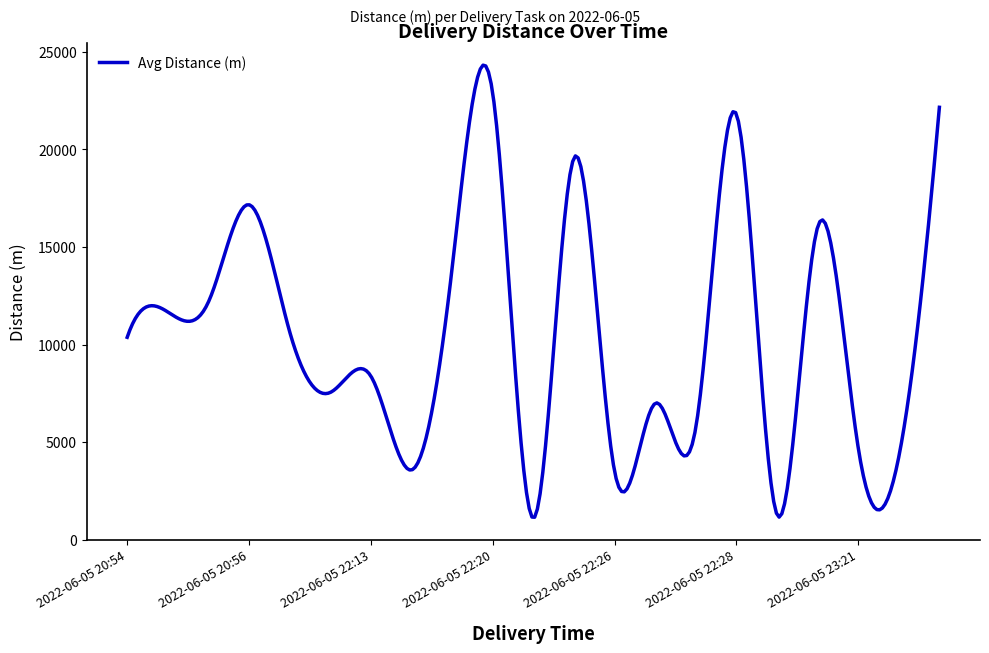

What is the difference between the maximum and minimum values?

23162.4